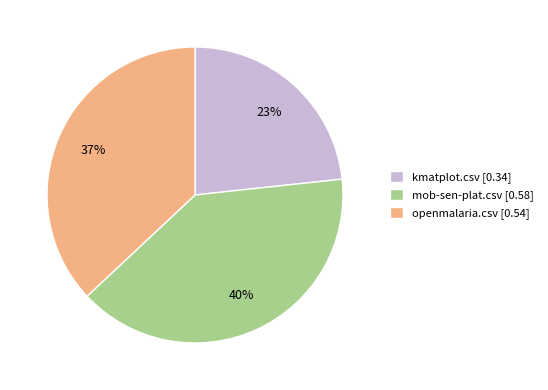

To the nearest percent, what is the average slice percentage?

33%